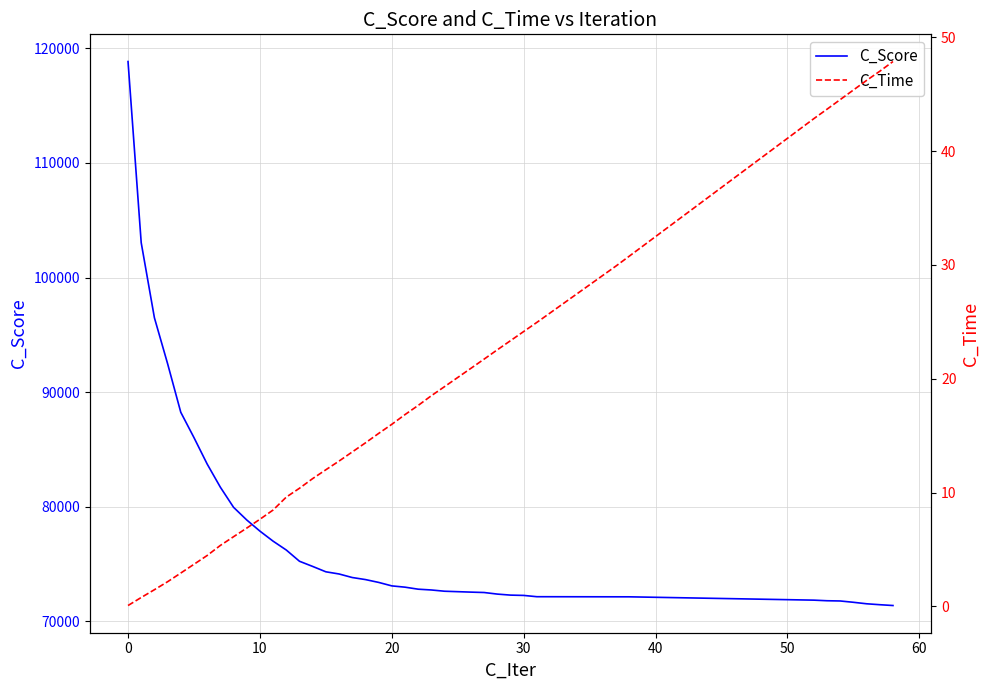

Which series has the largest range (max minus min)?

C_Score